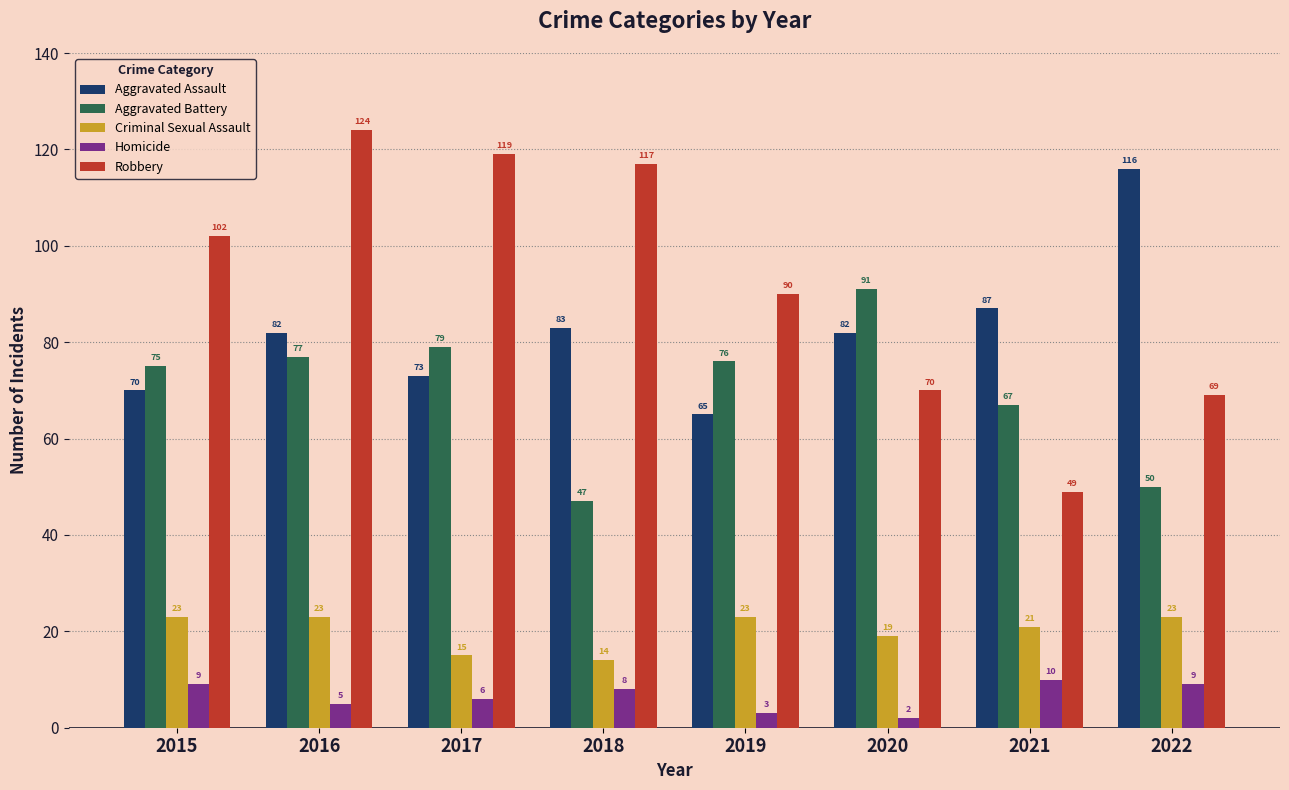

Reading left to right, what are all the values shown in this chart?

Aggravated Assault: 2015=70	2016=82	2017=73	2018=83	2019=65	2020=82	2021=87	2022=116
Aggravated Battery: 2015=75	2016=77	2017=79	2018=47	2019=76	2020=91	2021=67	2022=50
Criminal Sexual Assault: 2015=23	2016=23	2017=15	2018=14	2019=23	2020=19	2021=21	2022=23
Homicide: 2015=9	2016=5	2017=6	2018=8	2019=3	2020=2	2021=10	2022=9
Robbery: 2015=102	2016=124	2017=119	2018=117	2019=90	2020=70	2021=49	2022=69